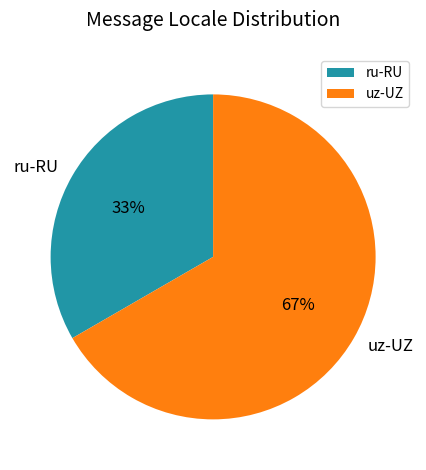

How many slices are in this pie chart?

2